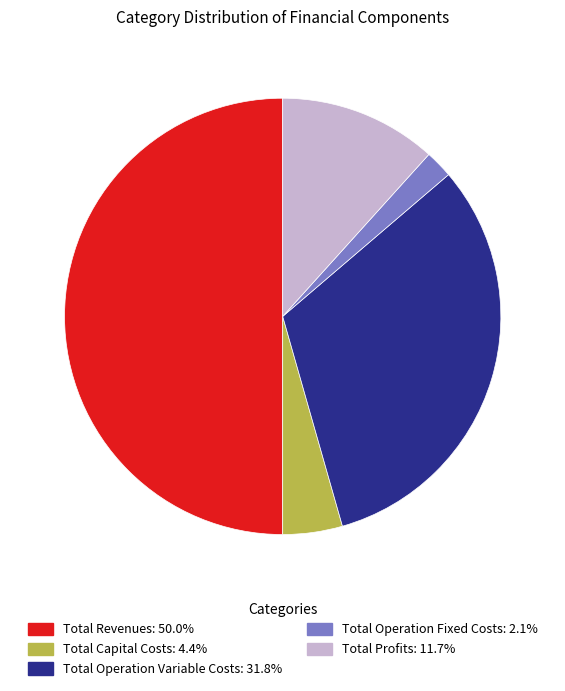

Which category has the smallest portion of the pie?

Total Operation Fixed Costs